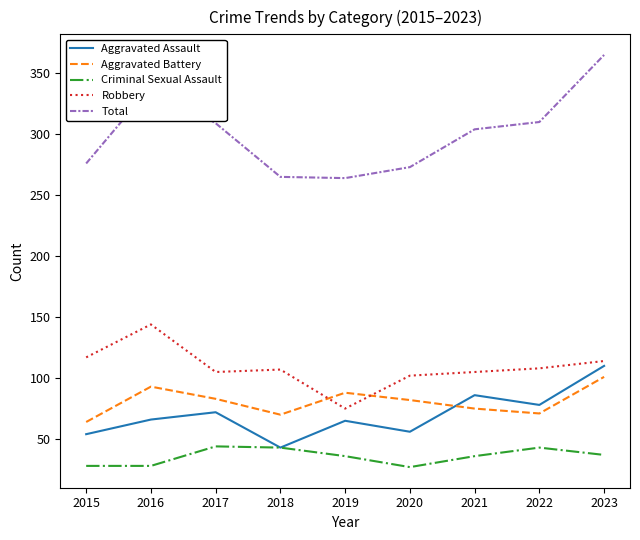

What is the smallest value displayed?

27